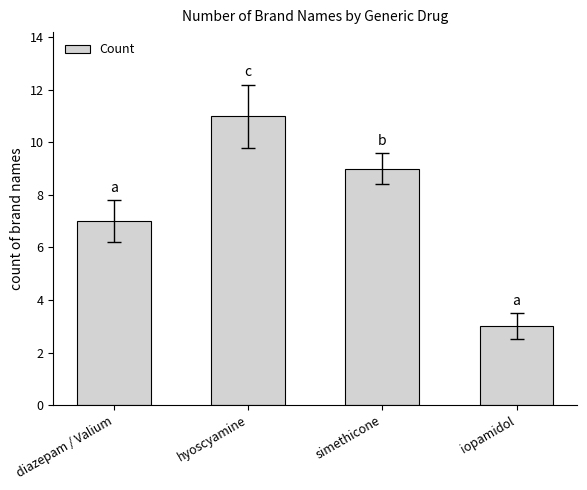

What is the average value?

8